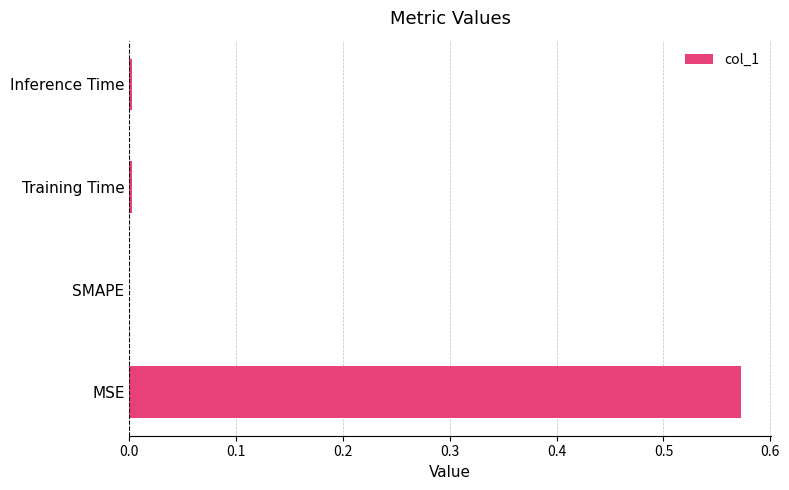

Are the bars horizontal?

Yes